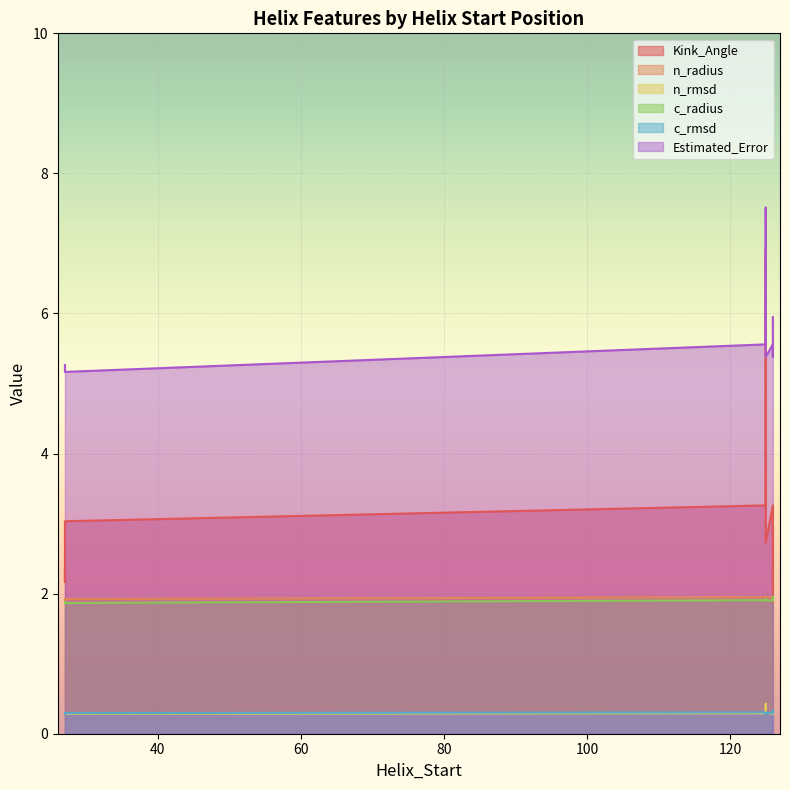

Between 126 and 125, which series saw the biggest shift?

Kink_Angle